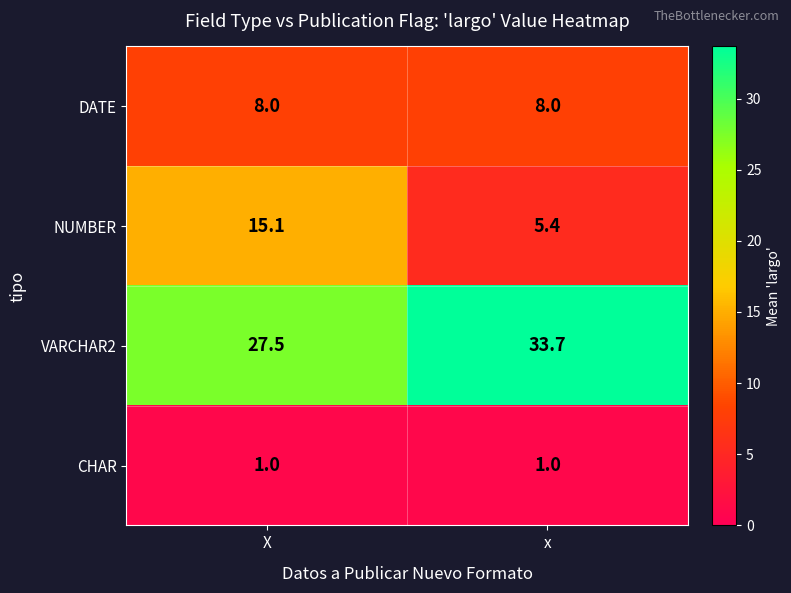

What is the total value across all series at X?

51.6